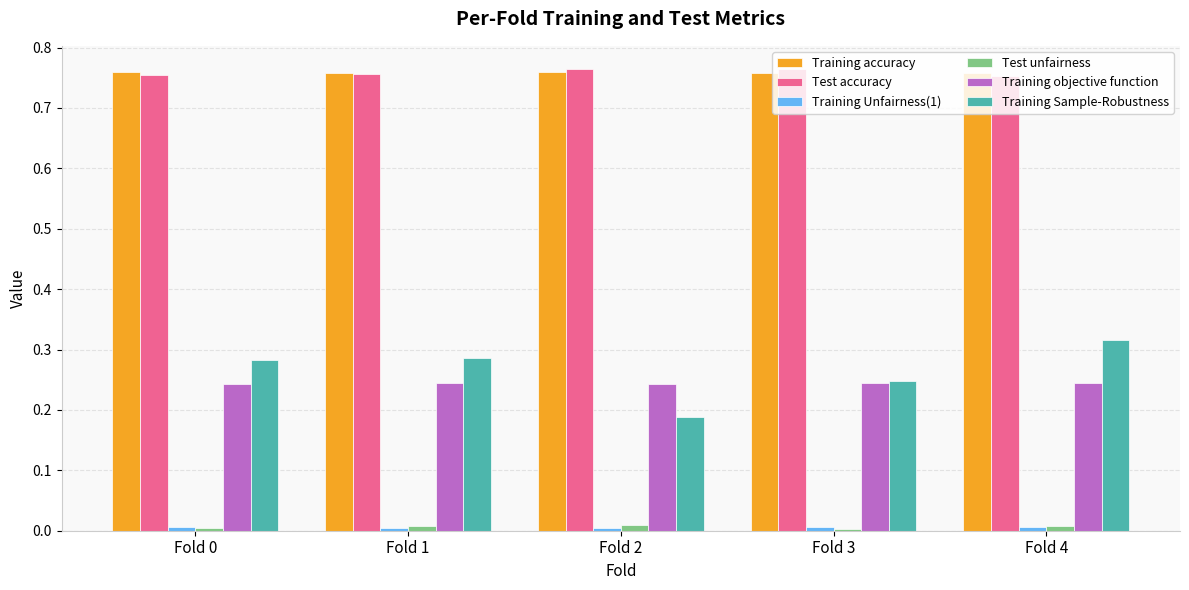

What is the sum of all Training accuracy values?

3.8